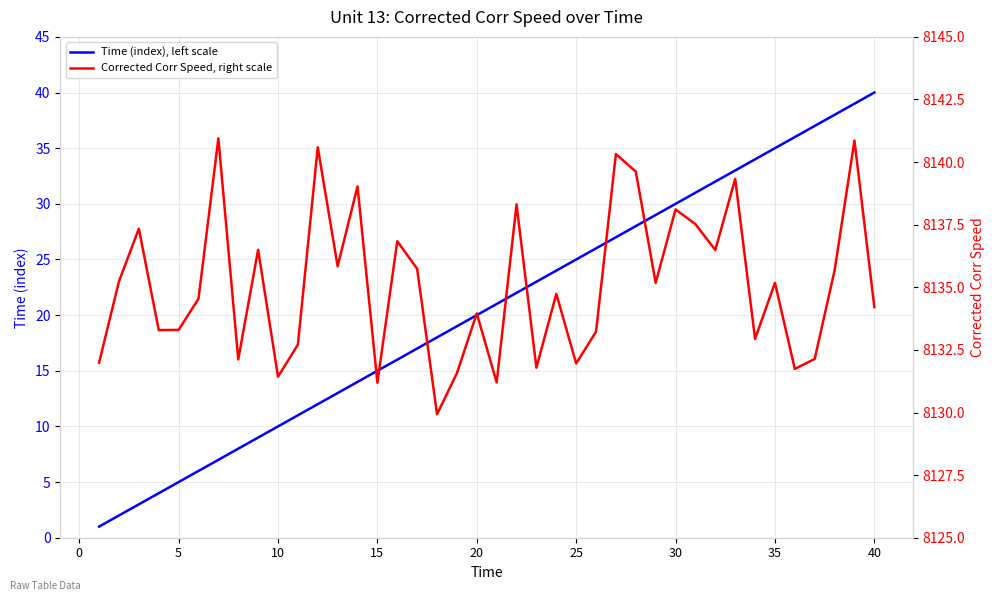

What is the sum of all Corrected Corr Speed, right scale values?

325404.6